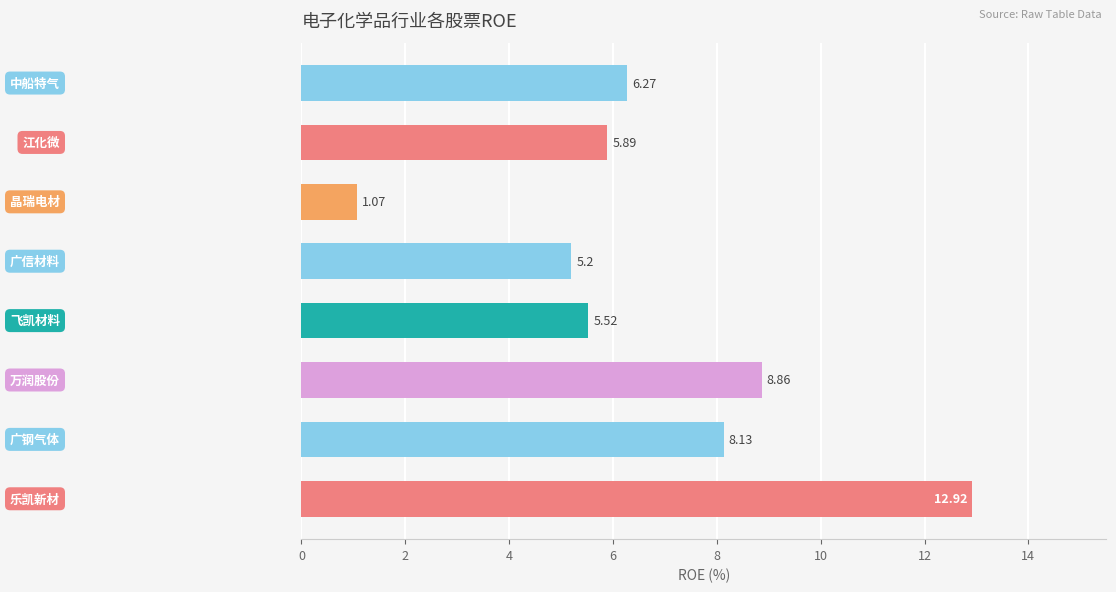

What is the average value?

6.7